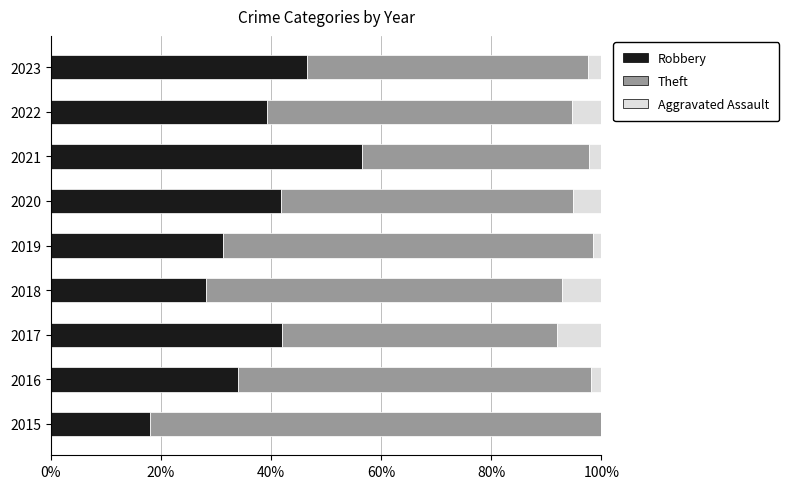

Which category has the highest value in the Robbery series?

2021